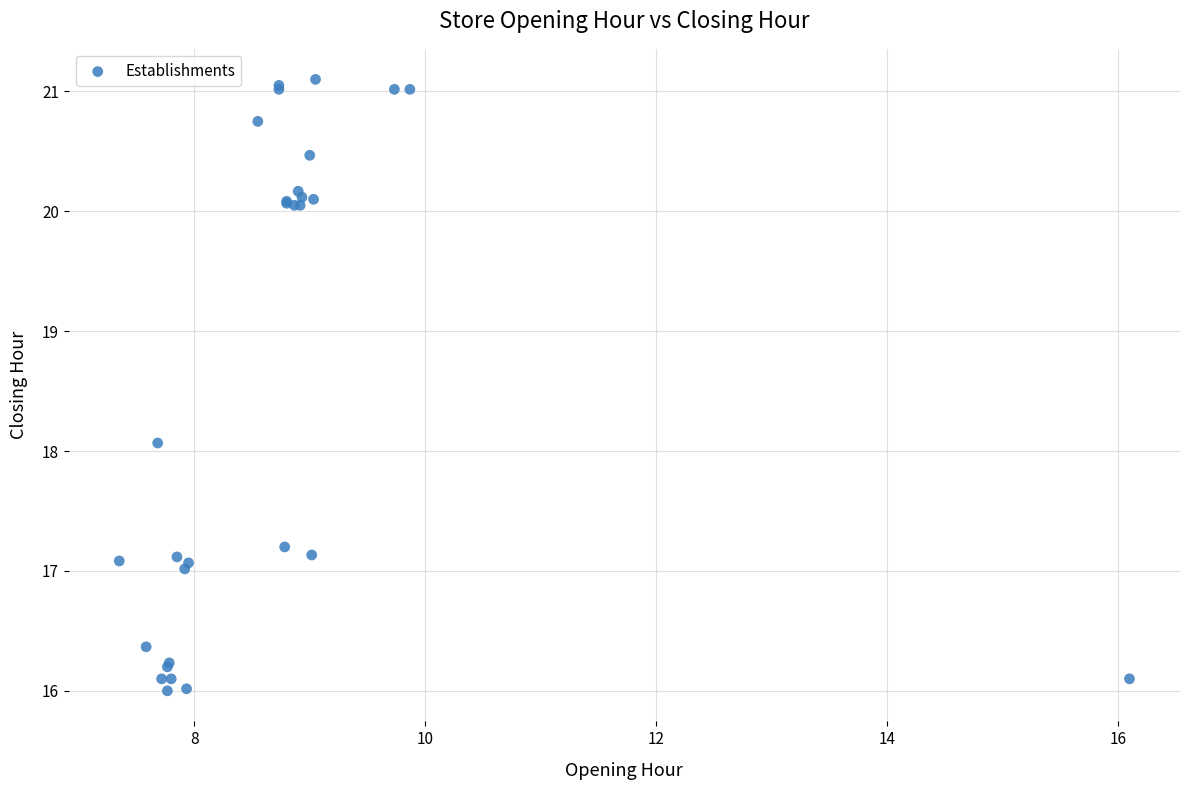

What Y value in the scatter plot is closest to 18?

18.1